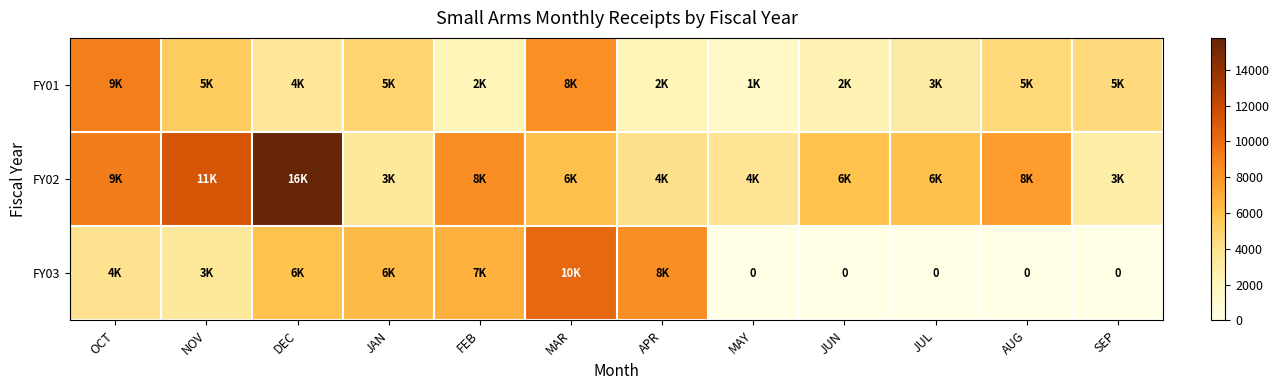

What is the maximum value for FY03?

10208